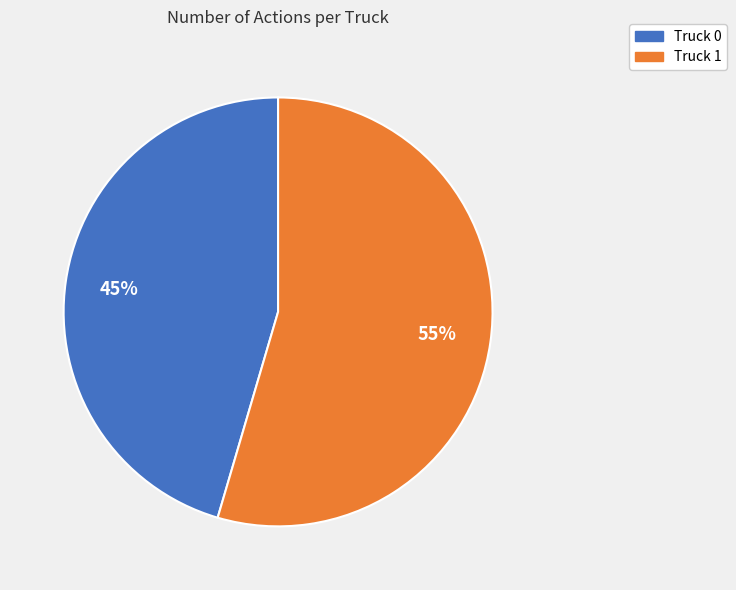

How many slices are in this pie chart?

2